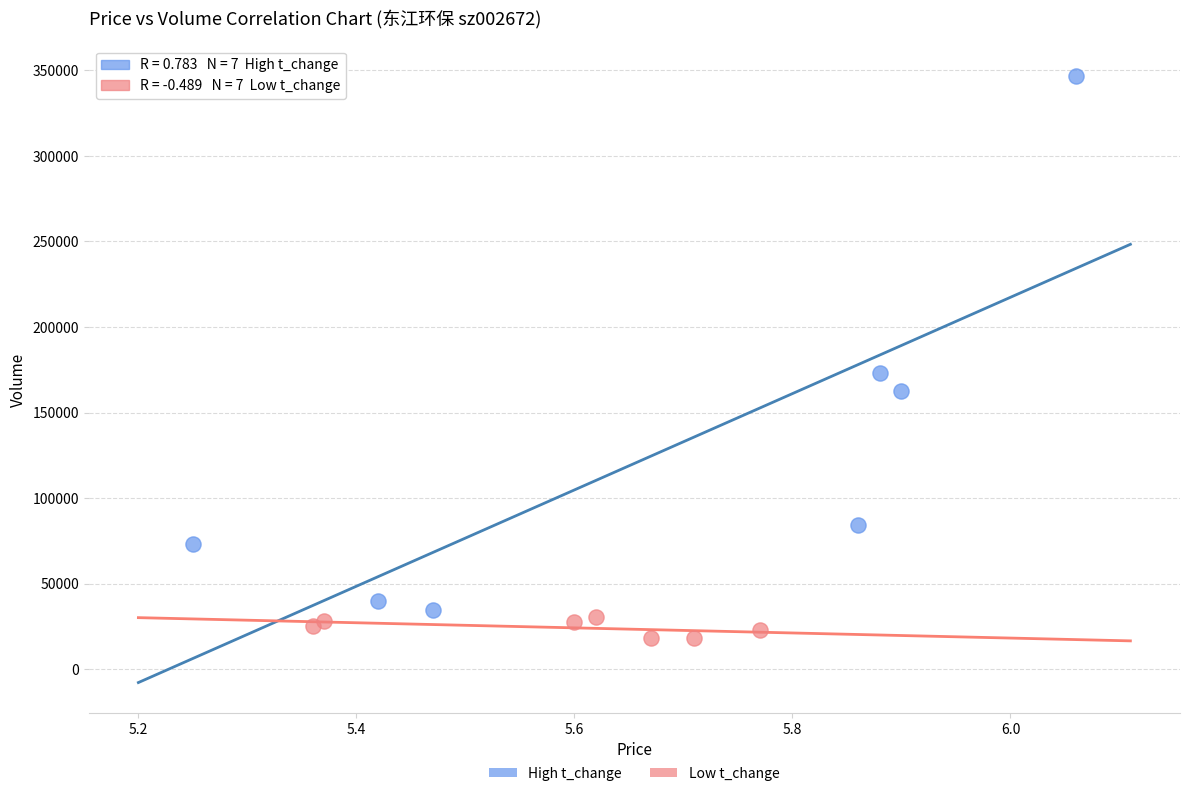

Which series reaches the maximum Y coordinate?

High t_change